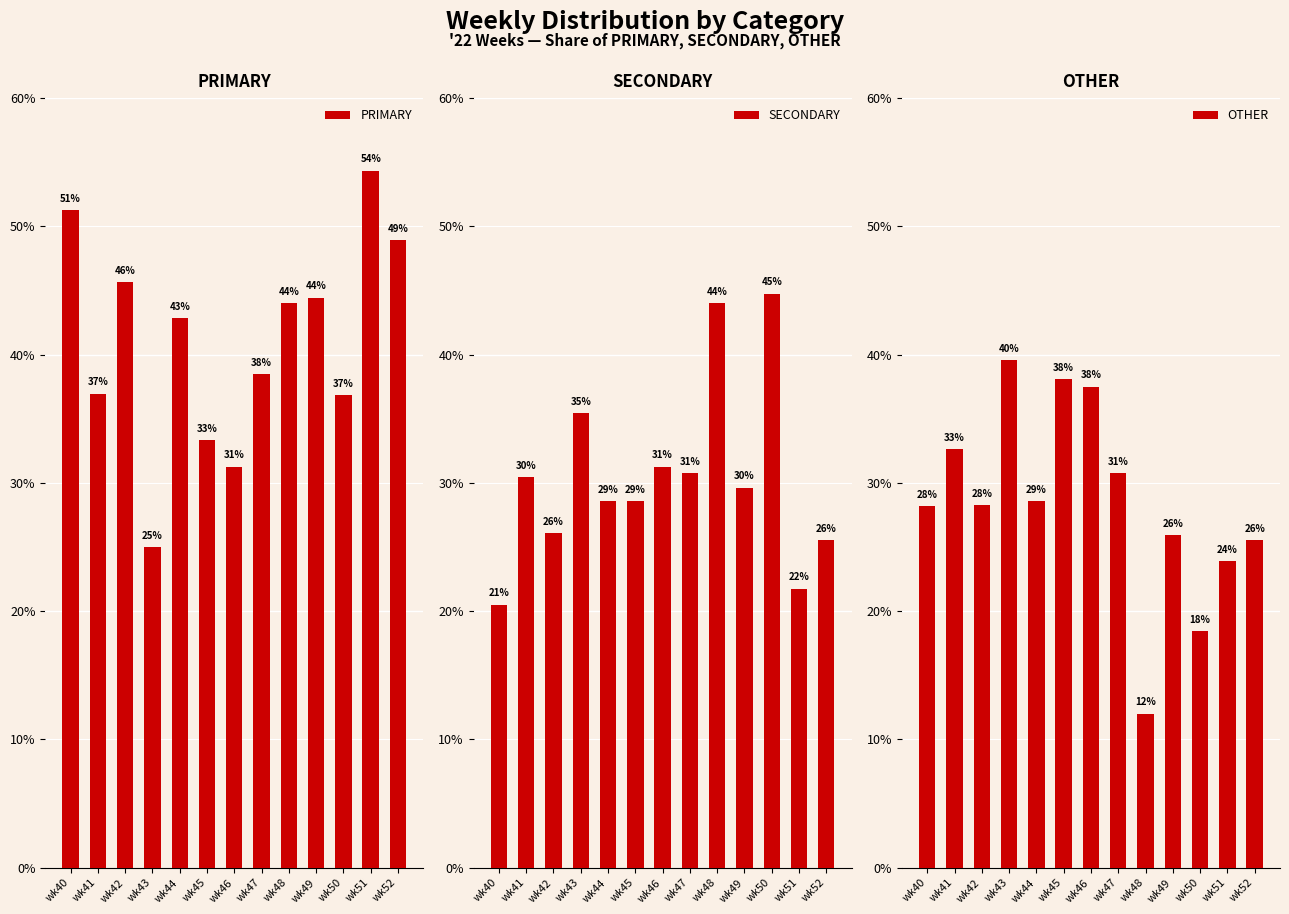

Rank the series at wk40 from lowest to highest value.

SECONDARY, OTHER, PRIMARY